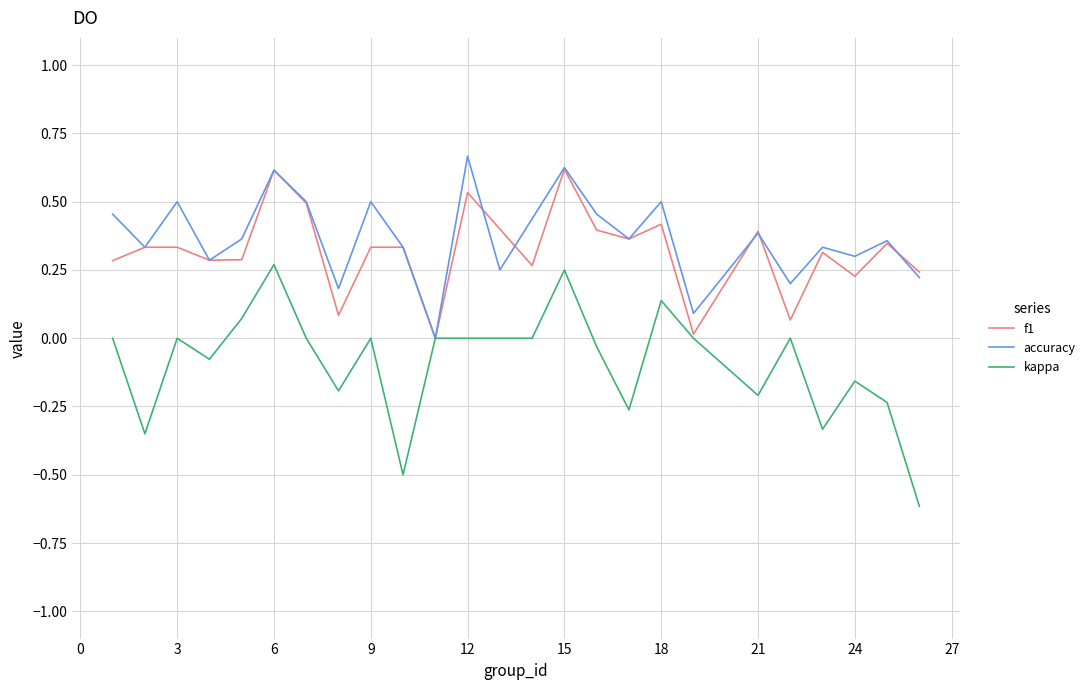

Which series has the widest spread of values?

kappa